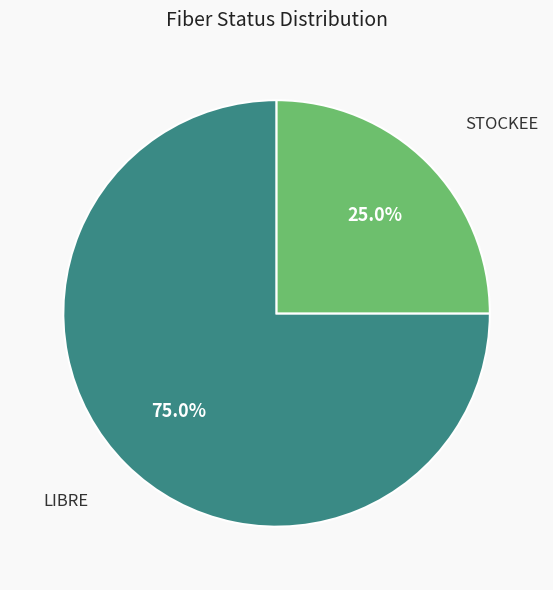

Which category has the smallest portion of the pie?

STOCKEE